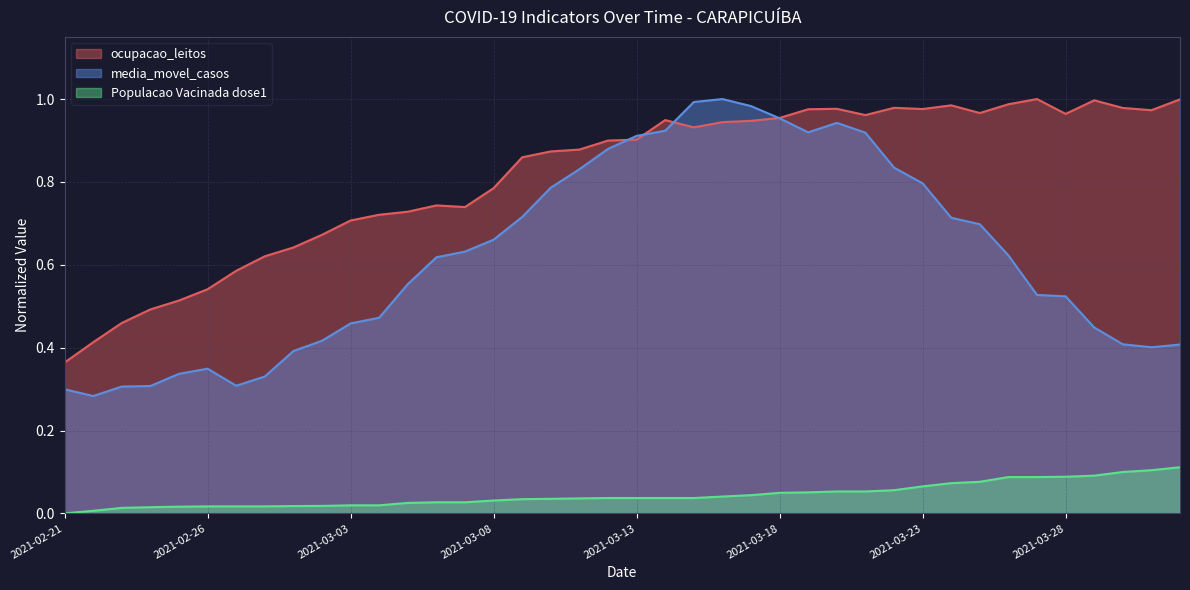

What is the sum of all ocupacao_leitos values?

32.6